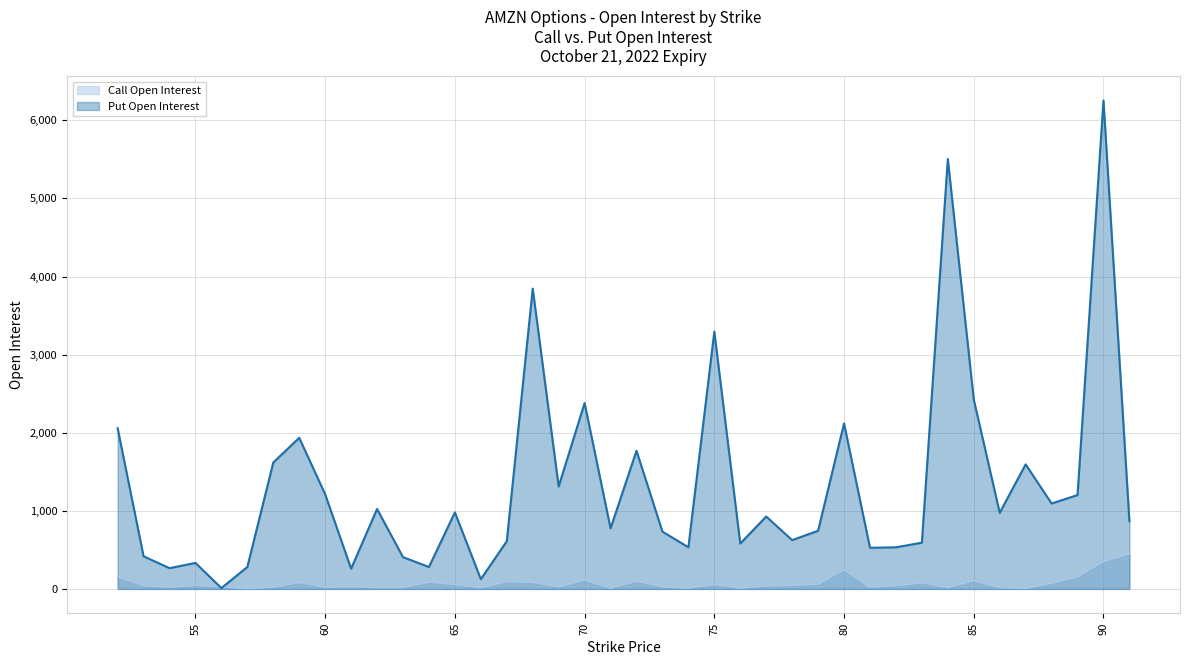

What is the average value of the Put Open Interest series?

1326